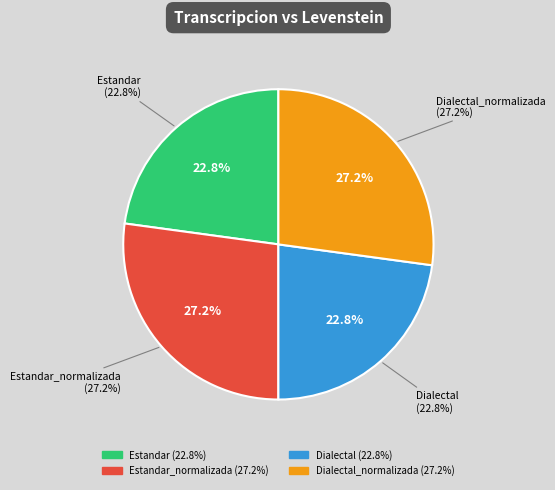

Which category has the smallest portion of the pie?

Estandar